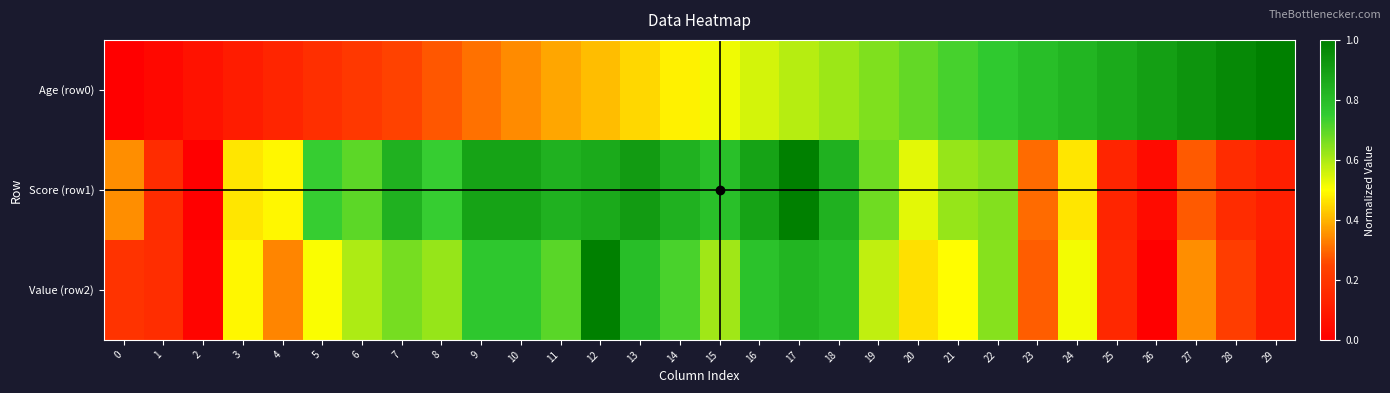

Reading right to left, transcribe all the data shown in this chart.

Age (row0): 29=1.0	28=1.0	27=0.9	26=0.9	25=0.9	24=0.8	23=0.8	22=0.8	21=0.7	20=0.7	19=0.7	18=0.6	17=0.6	16=0.6	15=0.5	14=0.5	13=0.4	12=0.4	11=0.4	10=0.3	9=0.3	8=0.3	7=0.2	6=0.2	5=0.2	4=0.1	3=0.1	2=0.1	1=0.0	0=0.0
Score (row1): 29=0.1	28=0.2	27=0.3	26=0.0	25=0.1	24=0.5	23=0.3	22=0.7	21=0.6	20=0.5	19=0.7	18=0.8	17=1.0	16=0.9	15=0.8	14=0.8	13=0.9	12=0.9	11=0.8	10=0.9	9=0.9	8=0.7	7=0.8	6=0.7	5=0.7	4=0.5	3=0.5	2=0.0	1=0.2	0=0.3
Value (row2): 29=0.1	28=0.2	27=0.4	26=0.0	25=0.1	24=0.5	23=0.3	22=0.6	21=0.5	20=0.5	19=0.6	18=0.8	17=0.8	16=0.8	15=0.6	14=0.7	13=0.8	12=1.0	11=0.7	10=0.8	9=0.8	8=0.6	7=0.7	6=0.6	5=0.5	4=0.3	3=0.5	2=0.0	1=0.2	0=0.2